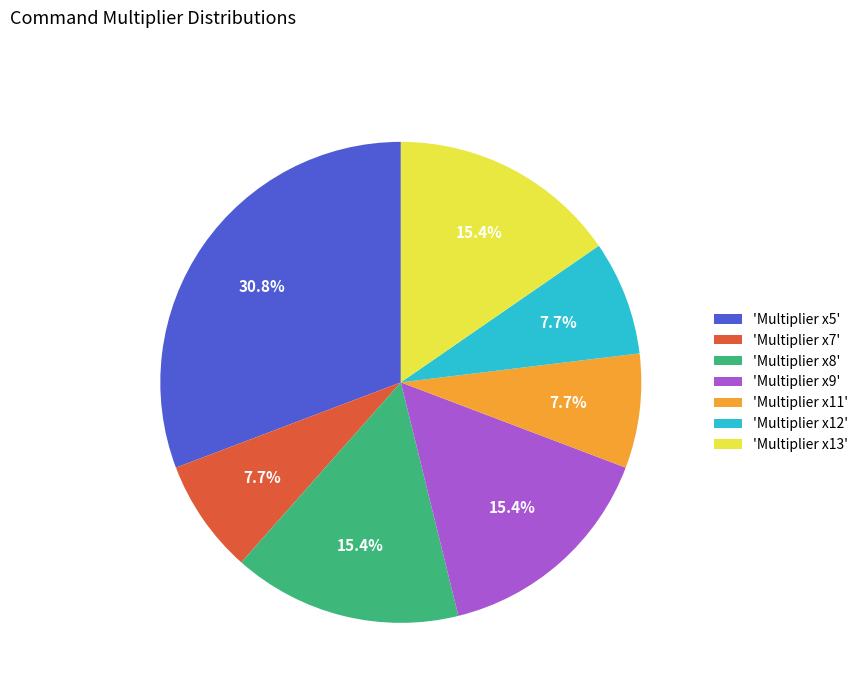

How much of the chart is everything except 'Multiplier x8'?

84.6%